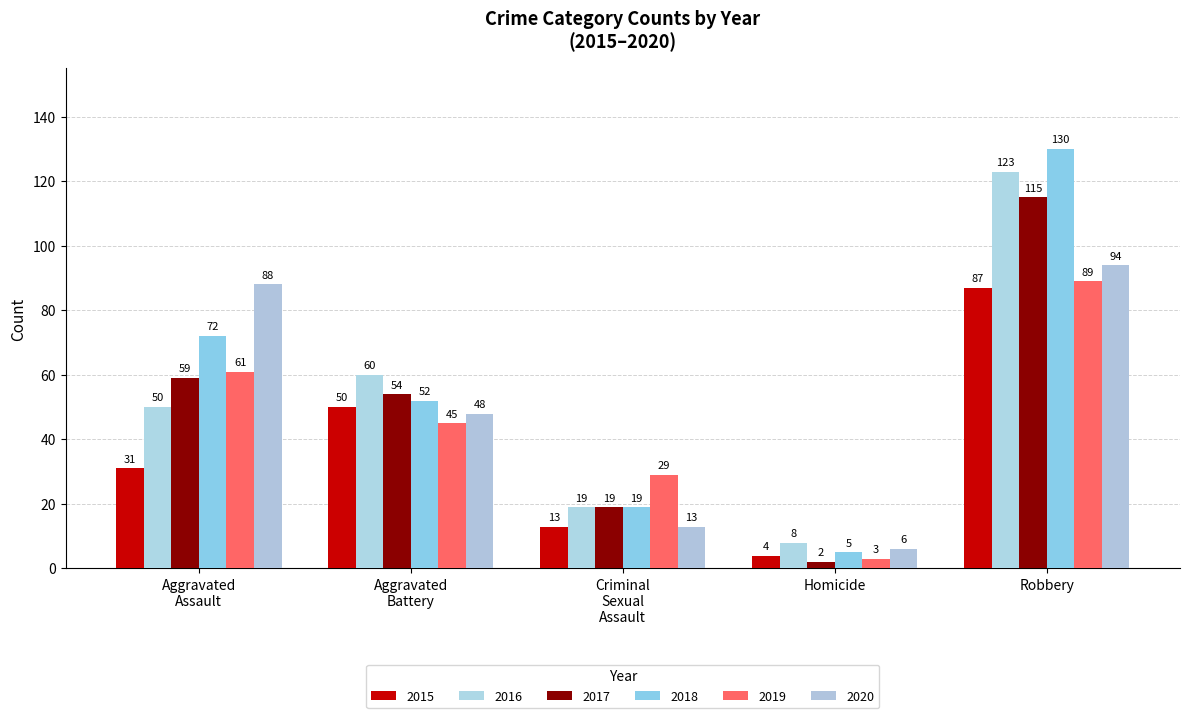

At which label does 2016 reach its minimum?

Homicide